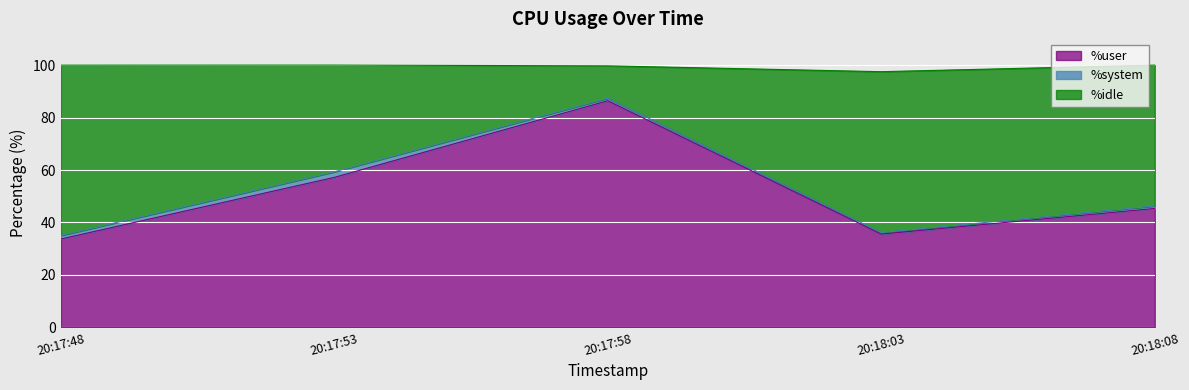

How many interior local valleys does the %user series have?

1